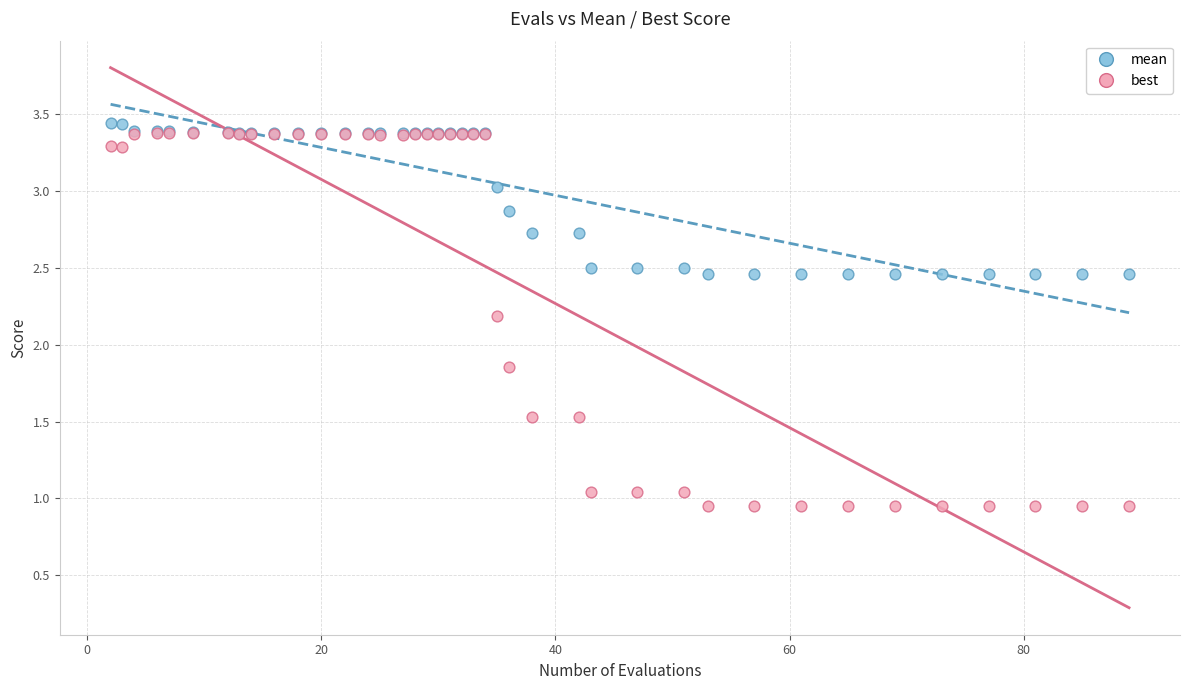

What are all the series names shown in the legend?

mean, best